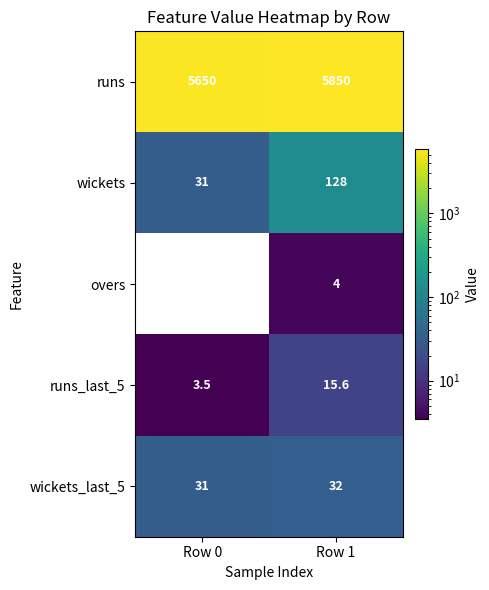

Where is runs nearest to the value 5750?

Row 0